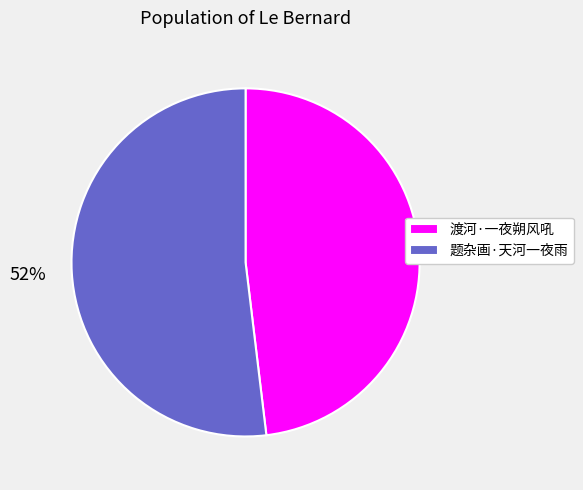

Do 渡河·一夜朔风吼 and 题杂画·天河一夜雨 together represent more than half of the pie?

Yes